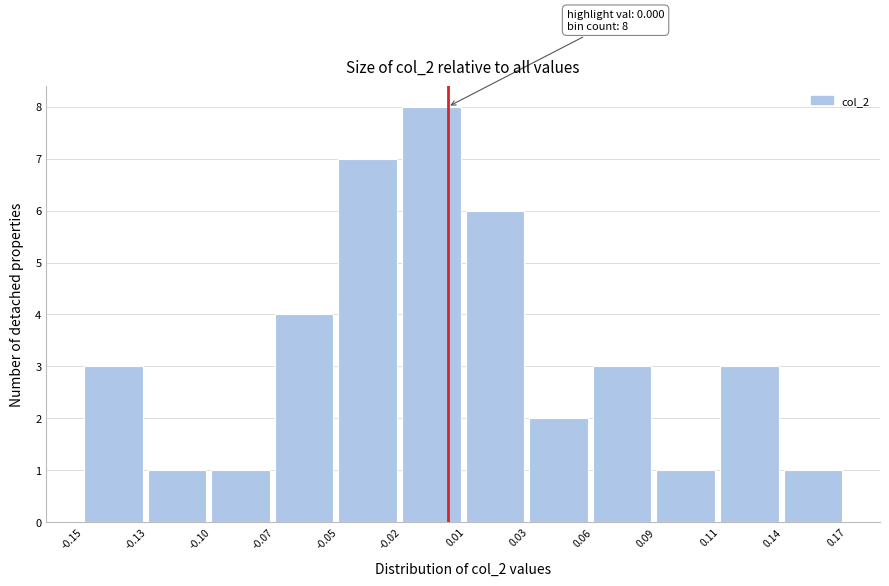

Reading left to right, what are all the values shown in this chart?

-0.15=3	-0.13=1	-0.10=1	-0.07=4	-0.05=7	-0.02=8	0.01=6	0.03=2	0.06=3	0.09=1	0.11=3	0.14=1